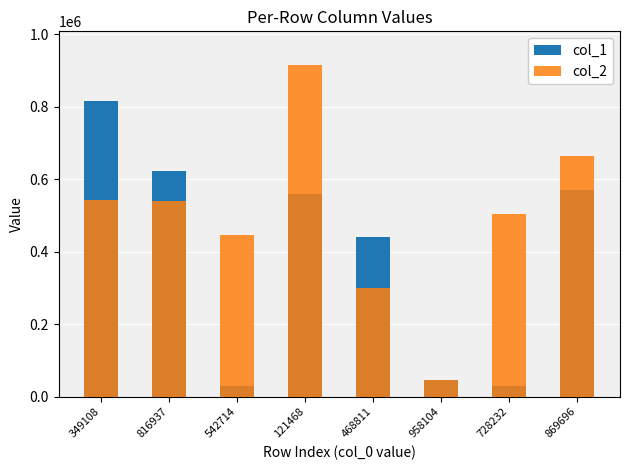

Rank the series by their average value, from lowest to highest.

col_1, col_2